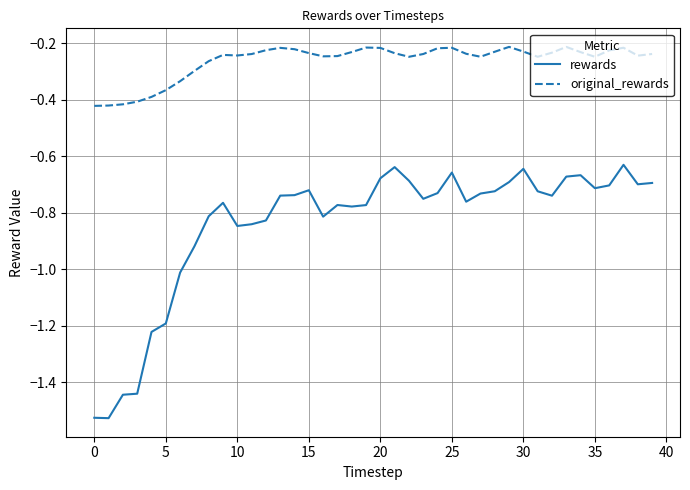

True or false: rewards and original_rewards cross at least once.

False